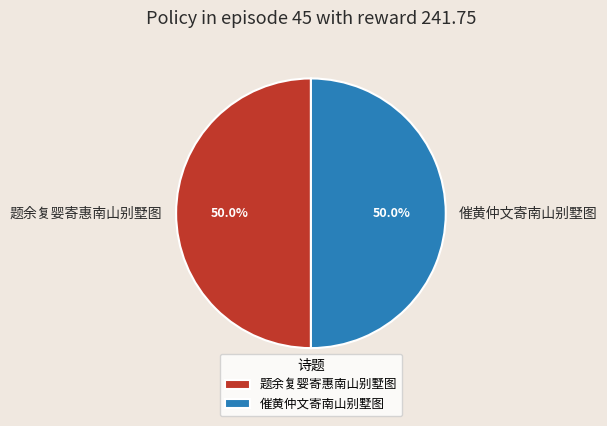

How much of the chart is everything except 催黄仲文寄南山别墅图?

50.0%